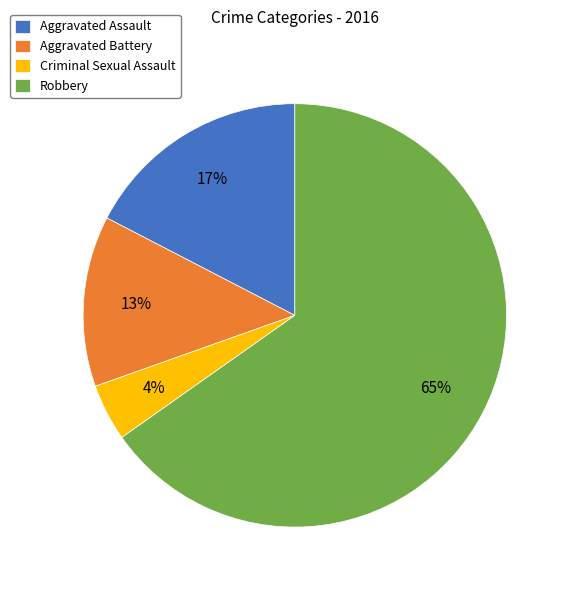

To the nearest percent, what is the difference between the Aggravated Assault and Aggravated Battery slice percentages?

4%